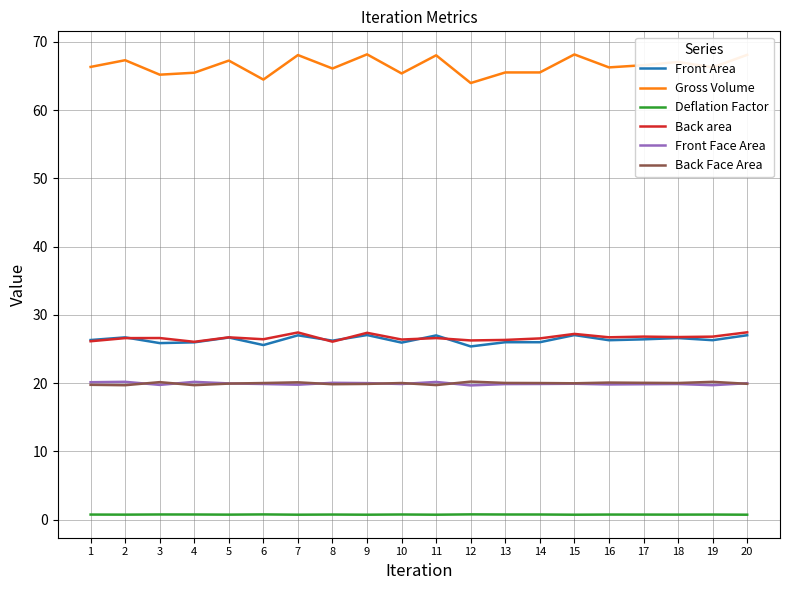

Which series has the widest spread of values?

Gross Volume